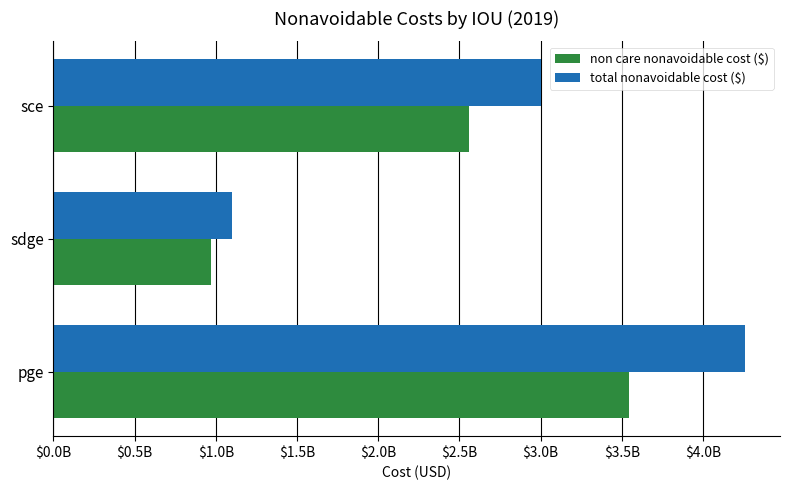

Reading left to right, what are all the values shown in this chart?

non care nonavoidable cost ($): 3544295883.0	970798516.8	2557290896.1
total nonavoidable cost ($): 4260426020.5	1097554414.6	3001018469.1